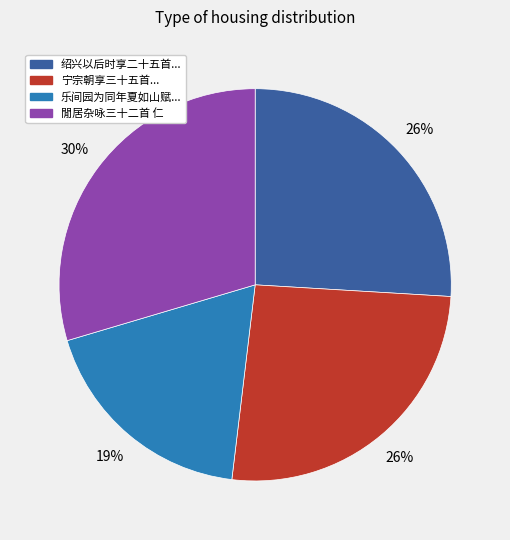

Is there a majority slice in this chart?

No